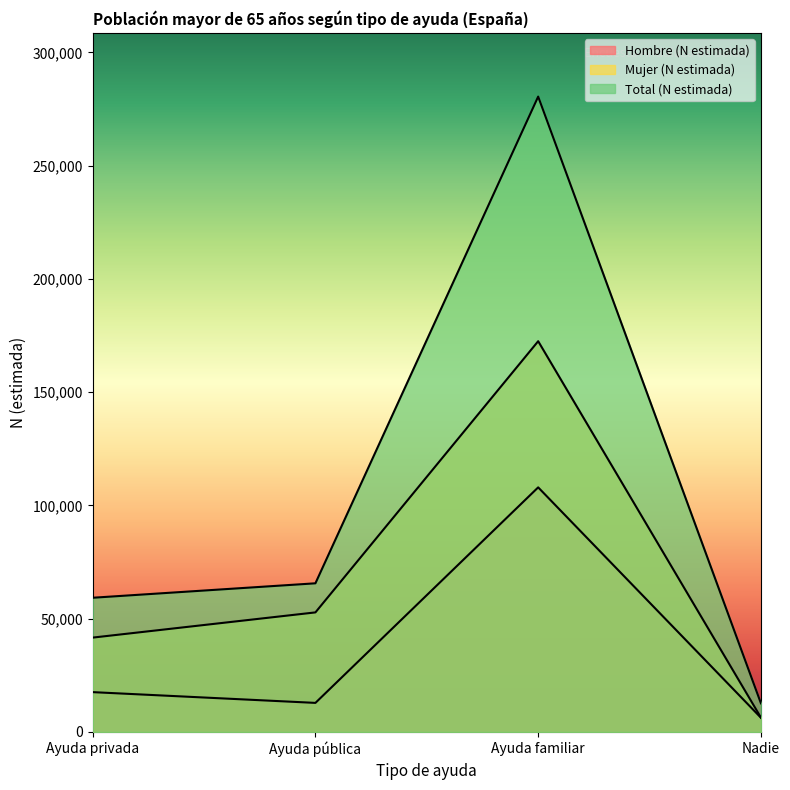

At which label does Hombre (N estimada) first exceed 17595?

Ayuda familiar